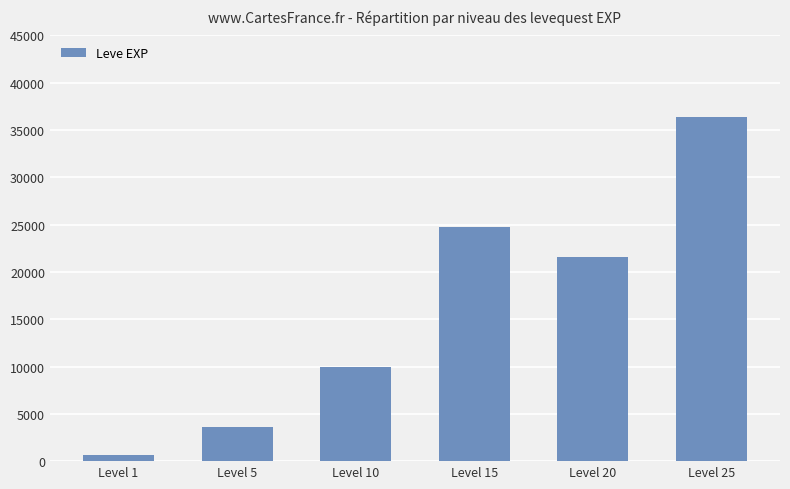

At which category does the chart reach its minimum across all series?

Level 1